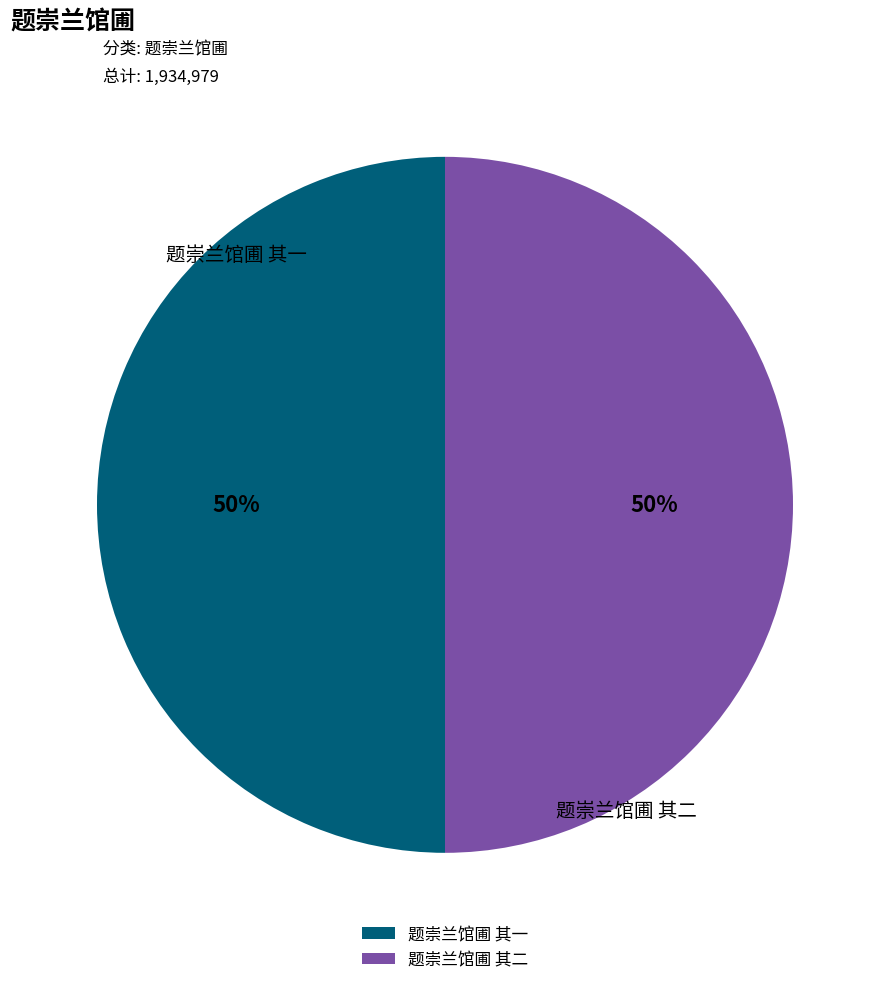

True or false: 题崇兰馆圃 其二 accounts for 50% of the total.

True